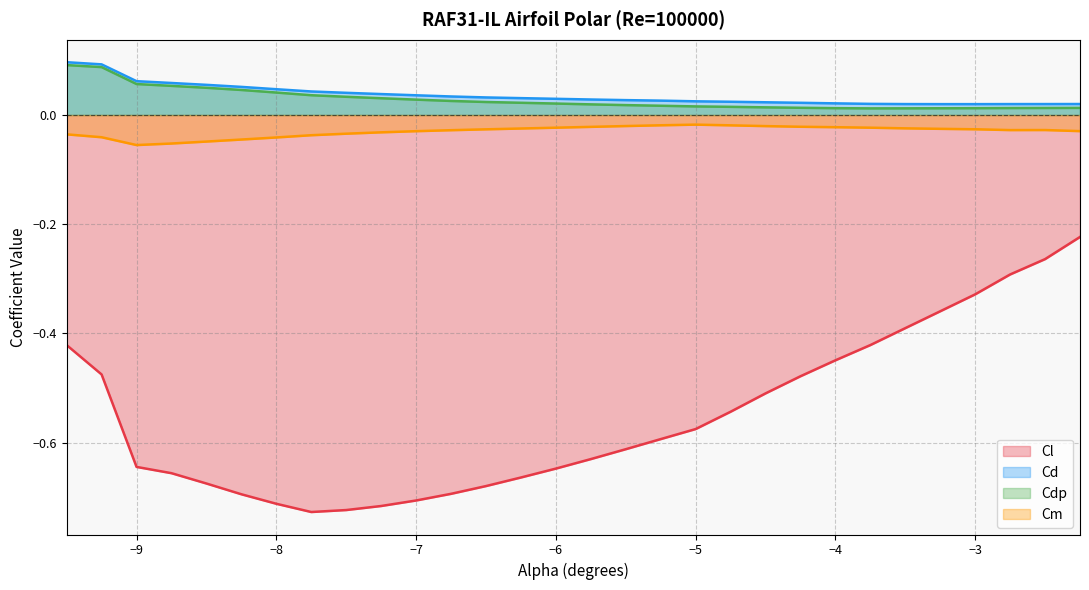

What is the value of the Cl point at the 7th from the left?

-0.7